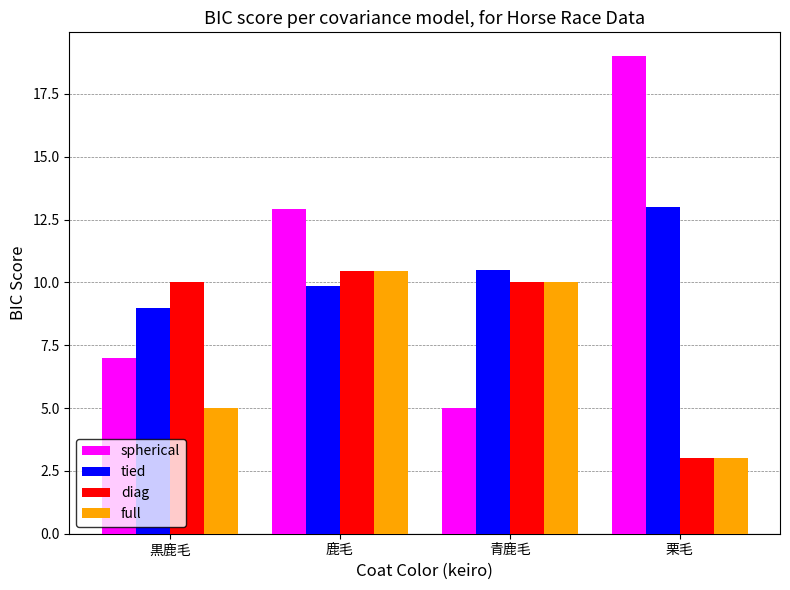

What is the value of the tied bar at the 1st from the left?

9.0